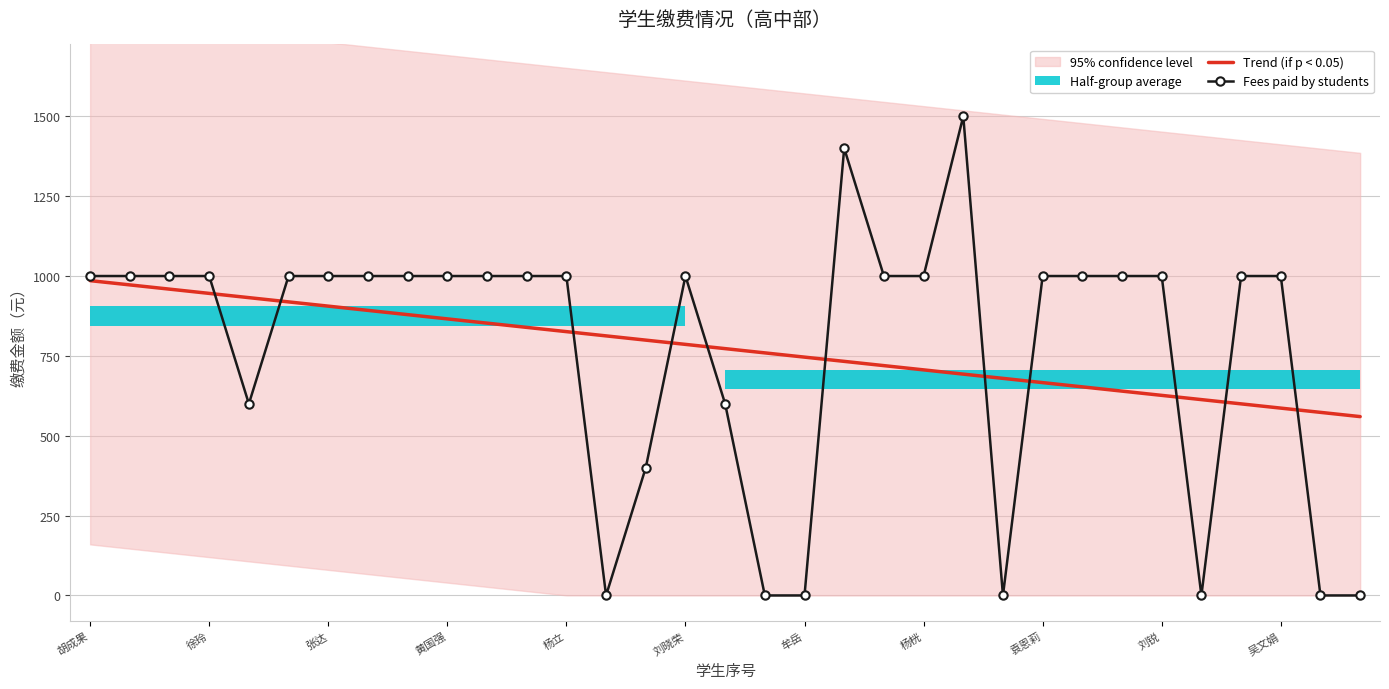

How many values in the Fees paid by students series exceed 1000?

2